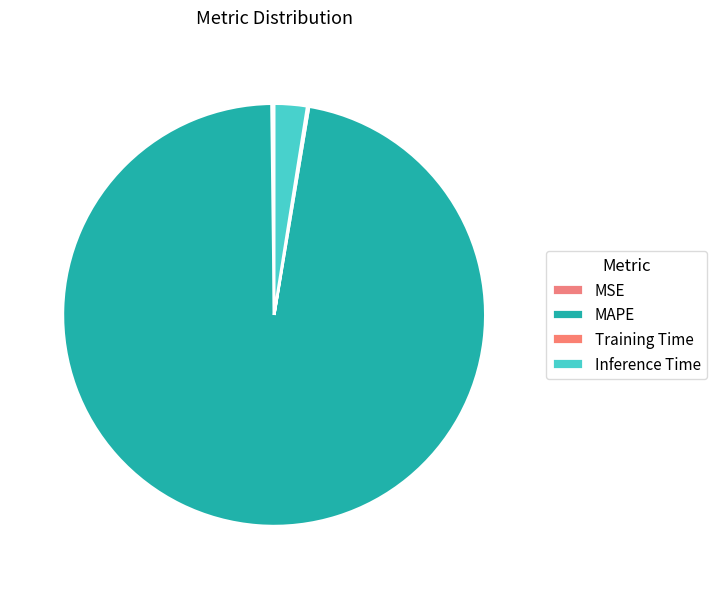

What percentage do Training Time and Inference Time together represent?

2.6%